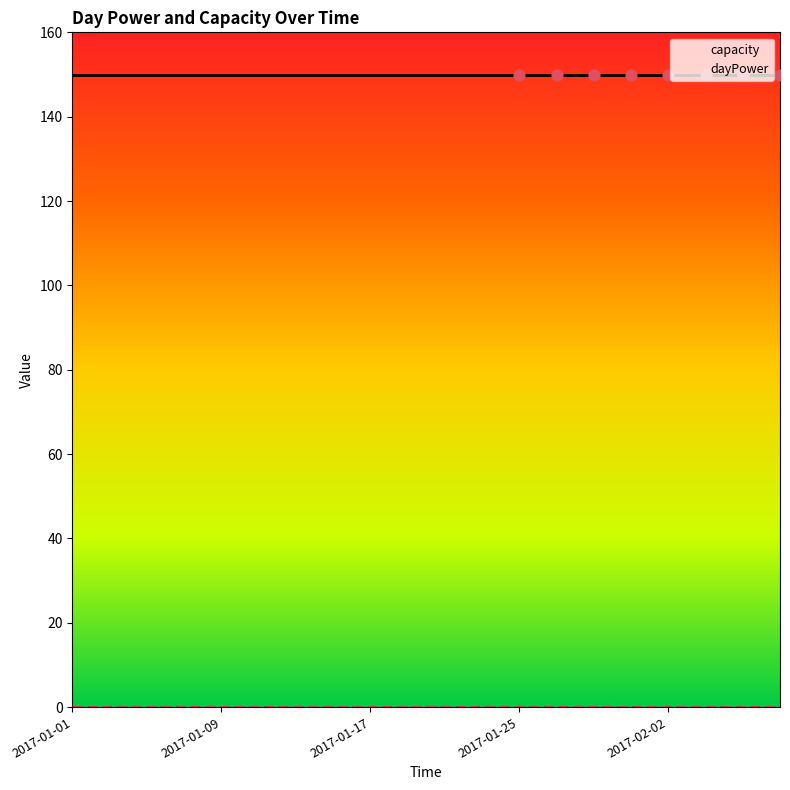

At how many categories does at least one series exceed 139?

20